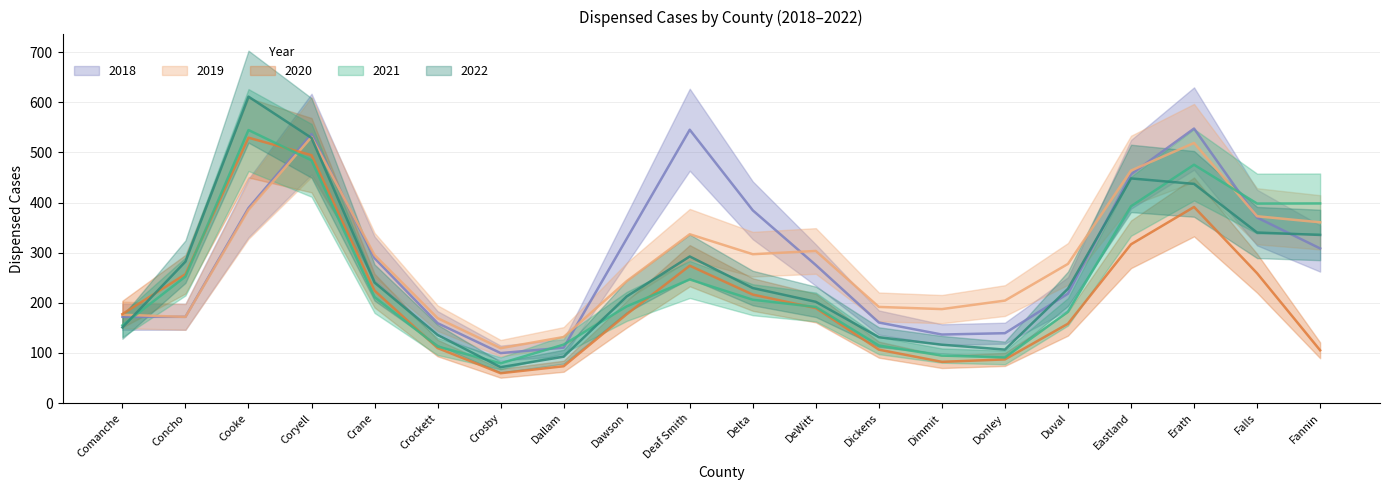

At which category does disp_2018 reach its first local valley?

Concho